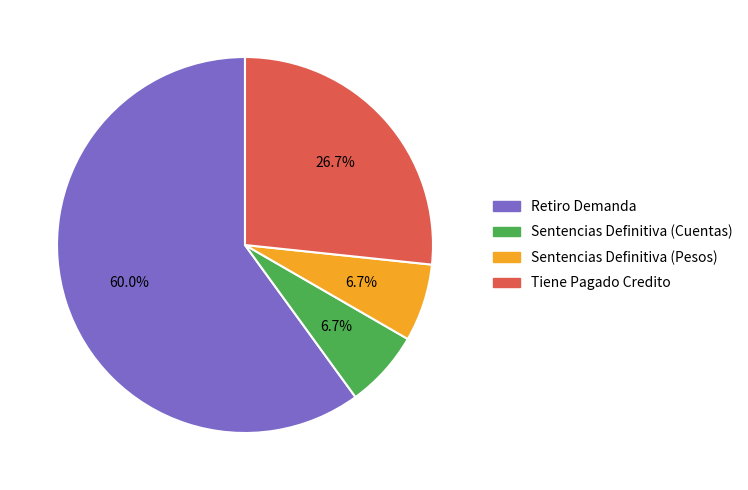

Combined, do Sentencias Definitiva (Pesos) and Tiene Pagado Credito account for over 50%?

No